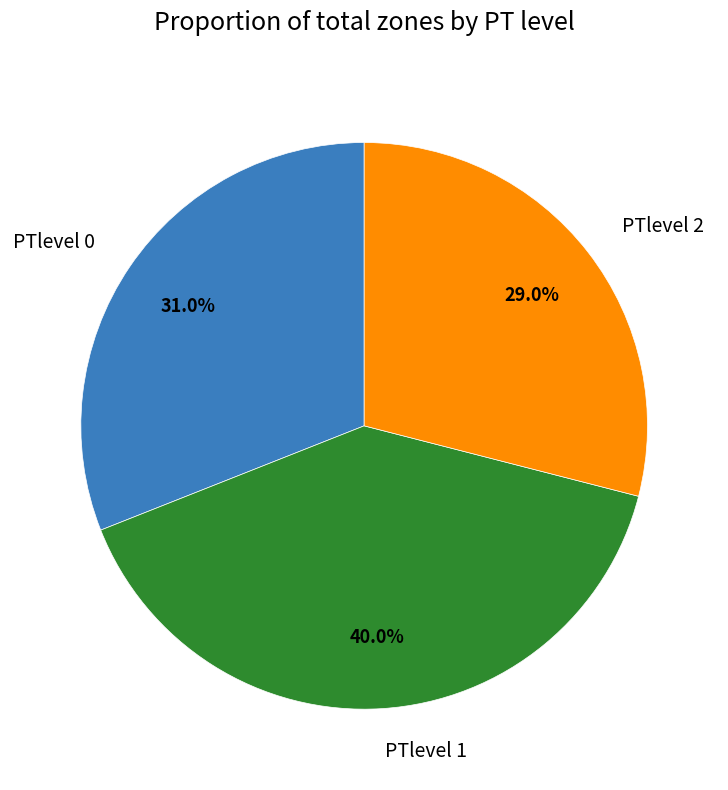

Is PTlevel 2 the majority of the pie?

No